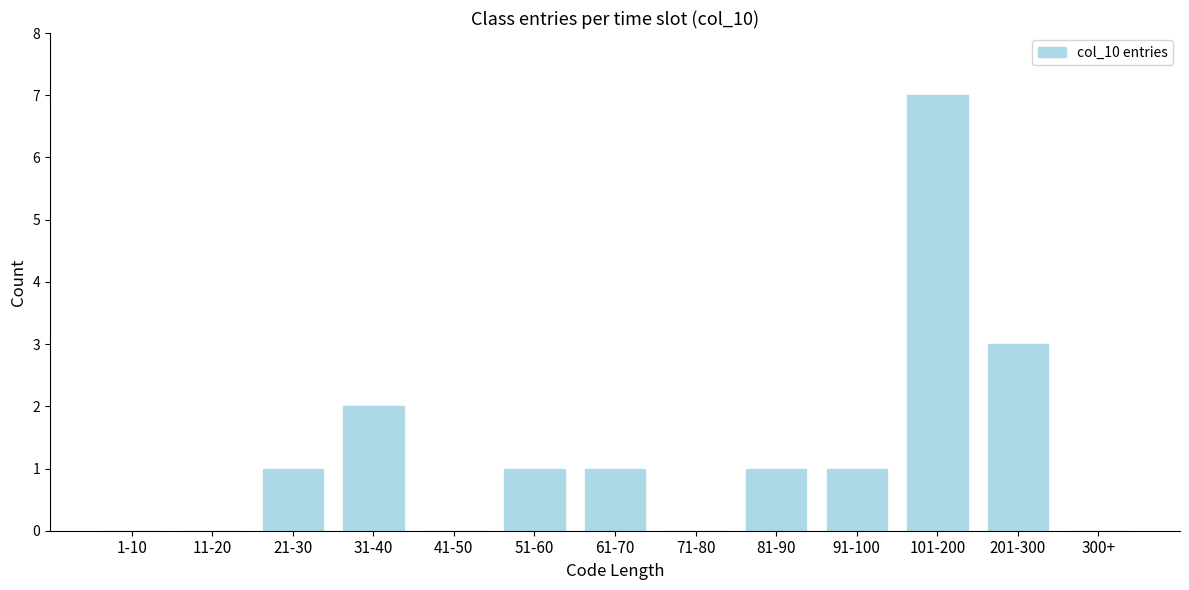

Reading left to right, extract all data points from this chart.

1-10=0	11-20=0	21-30=1	31-40=2	41-50=0	51-60=1	61-70=1	71-80=0	81-90=1	91-100=1	101-200=7	201-300=3	300+=0